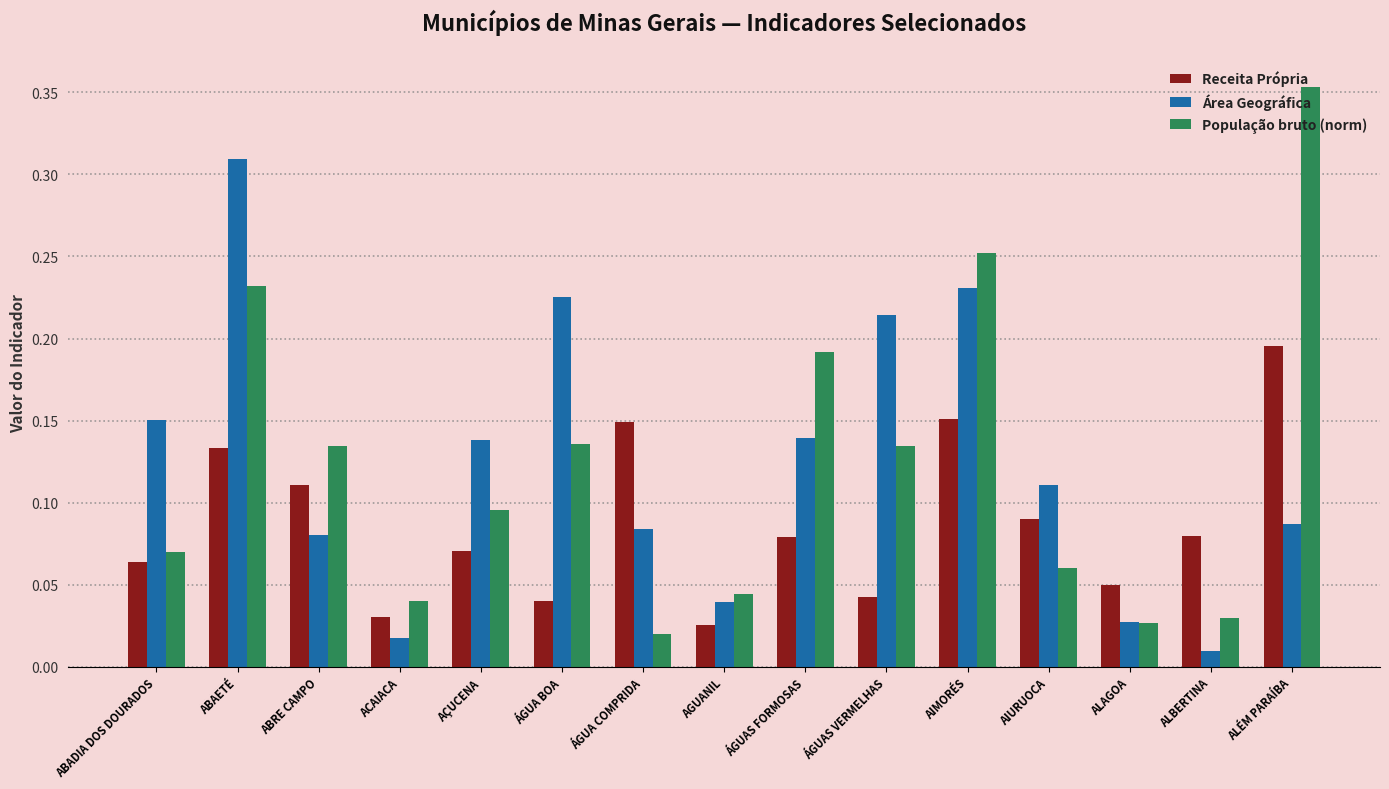

At which category is the sum across all series the highest?

ABAETÉ